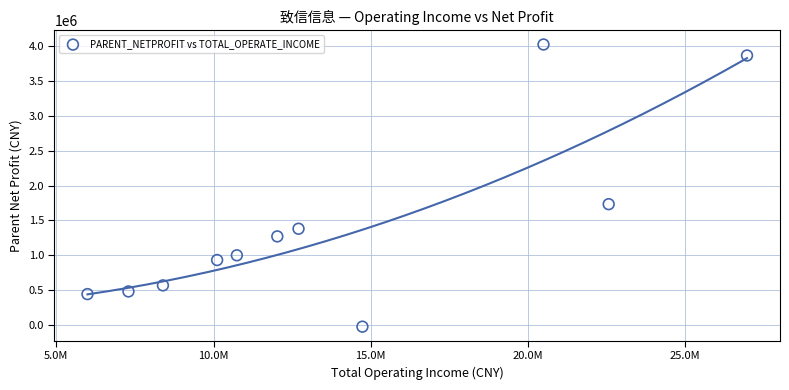

What Y value in the scatter plot is closest to 2000256?

1733652.3